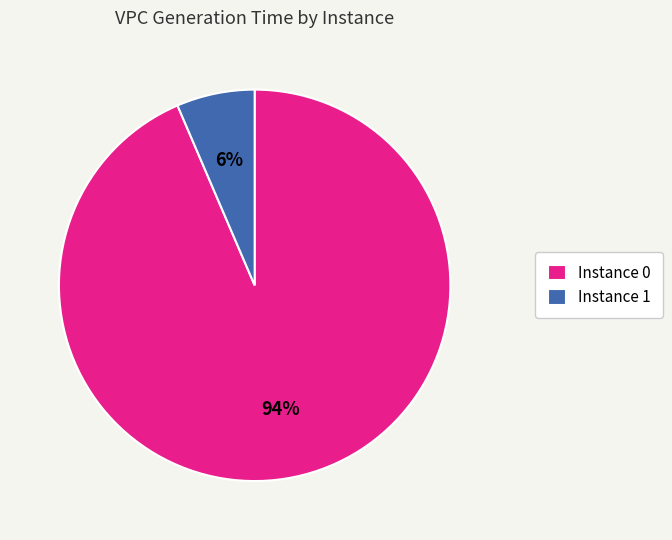

How many segments does this pie chart have?

2